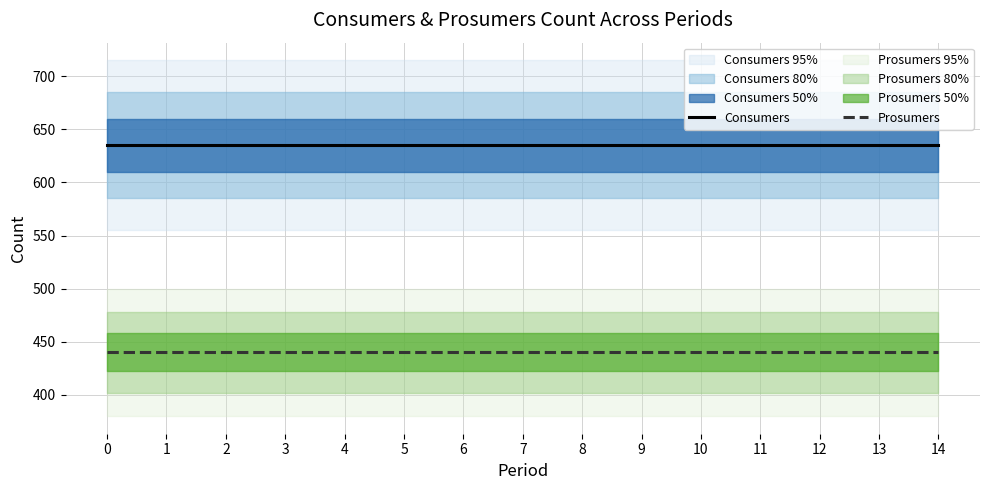

Rank the categories by Consumers value from lowest to highest.

0, 1, 2, 3, 4, 5, 6, 7, 8, 9, 10, 11, 12, 13, 14